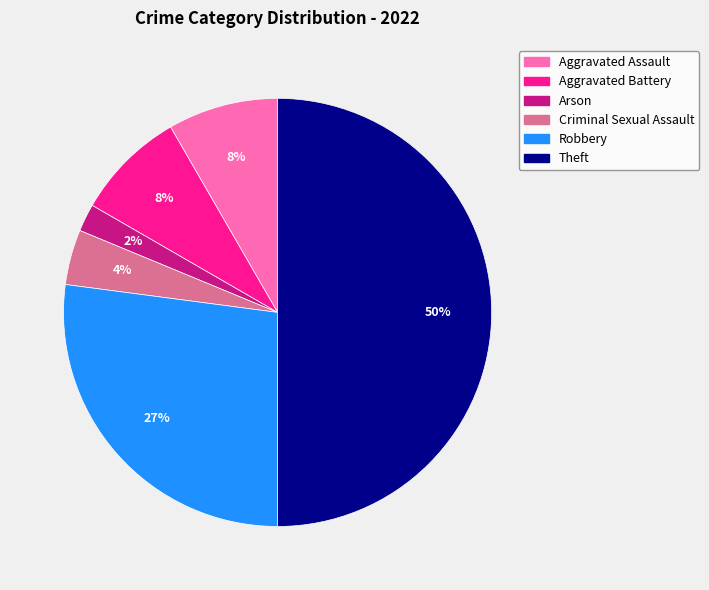

Is it true that Aggravated Assault is 15% of the pie?

False